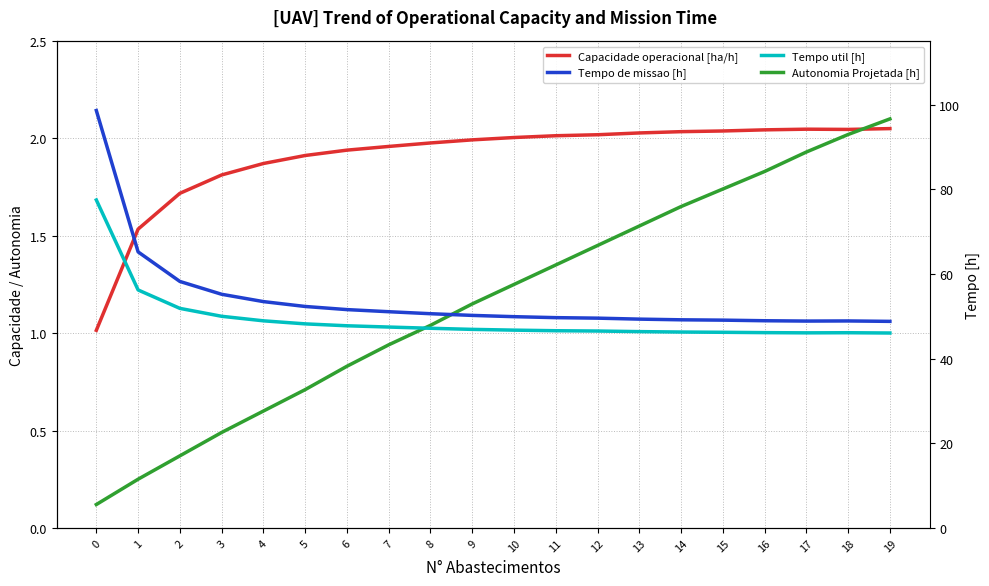

What is the average value of the Tempo de missao [h] series?

53.9